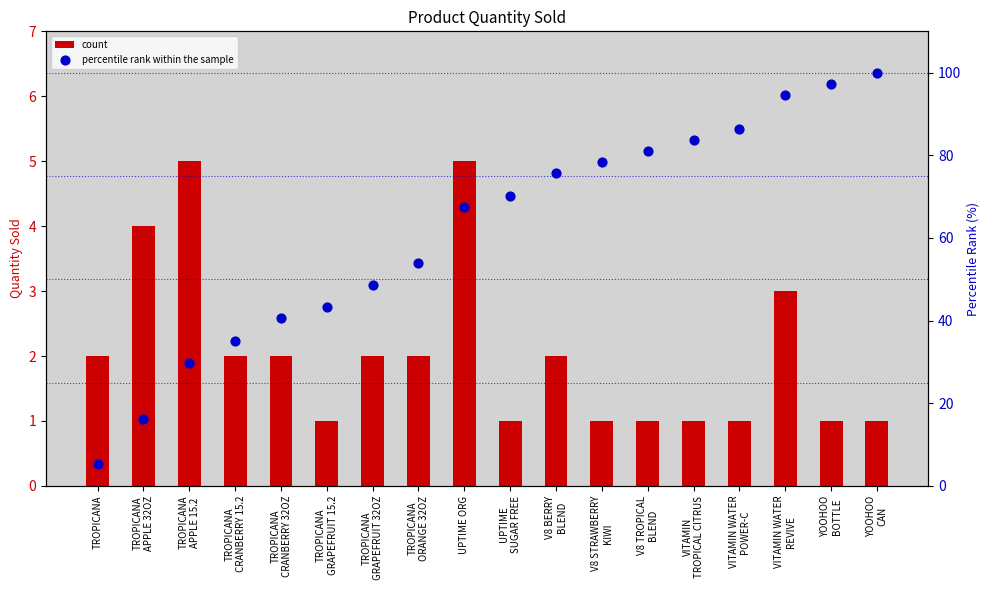

At which category is the sum across all series the highest?

YOOHOO
CAN